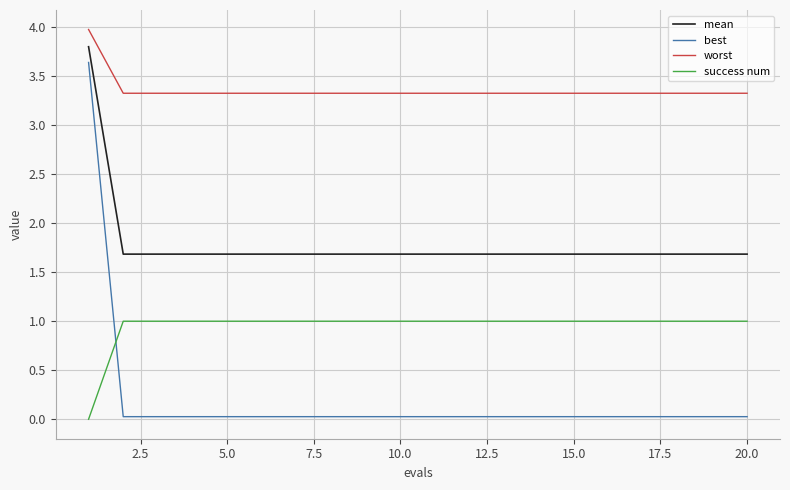

True or false: worst and best cross at least once.

False